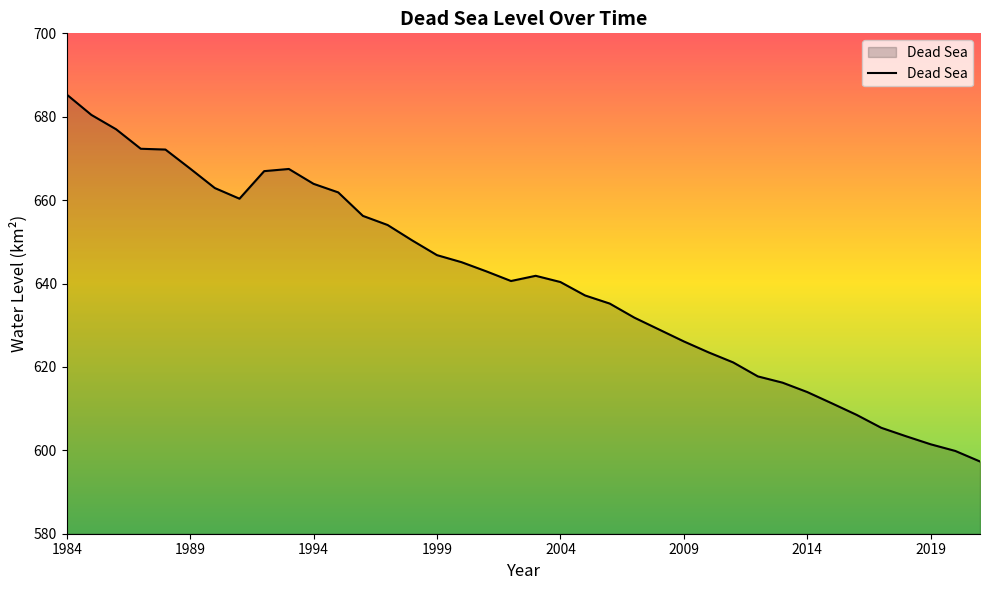

What is the difference between the maximum and minimum values?

88.0